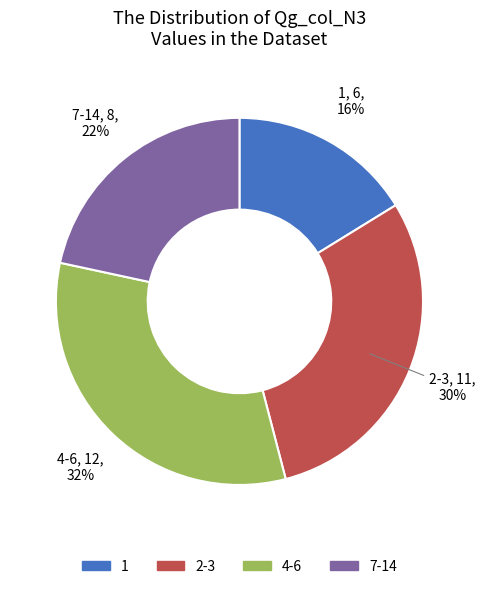

Is there any slice that represents more than half of the pie?

No